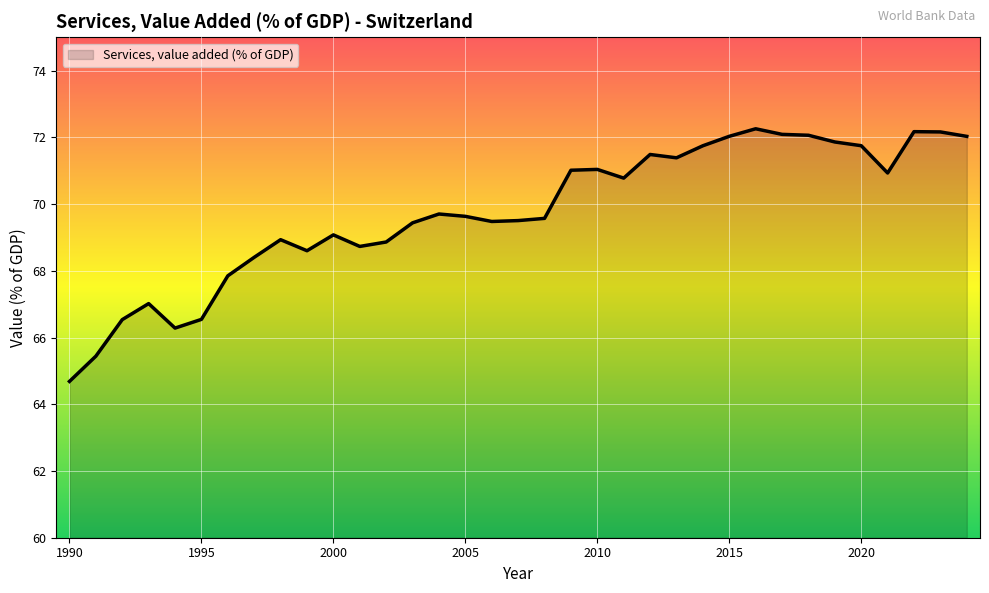

What is the maximum value shown in the chart?

72.3